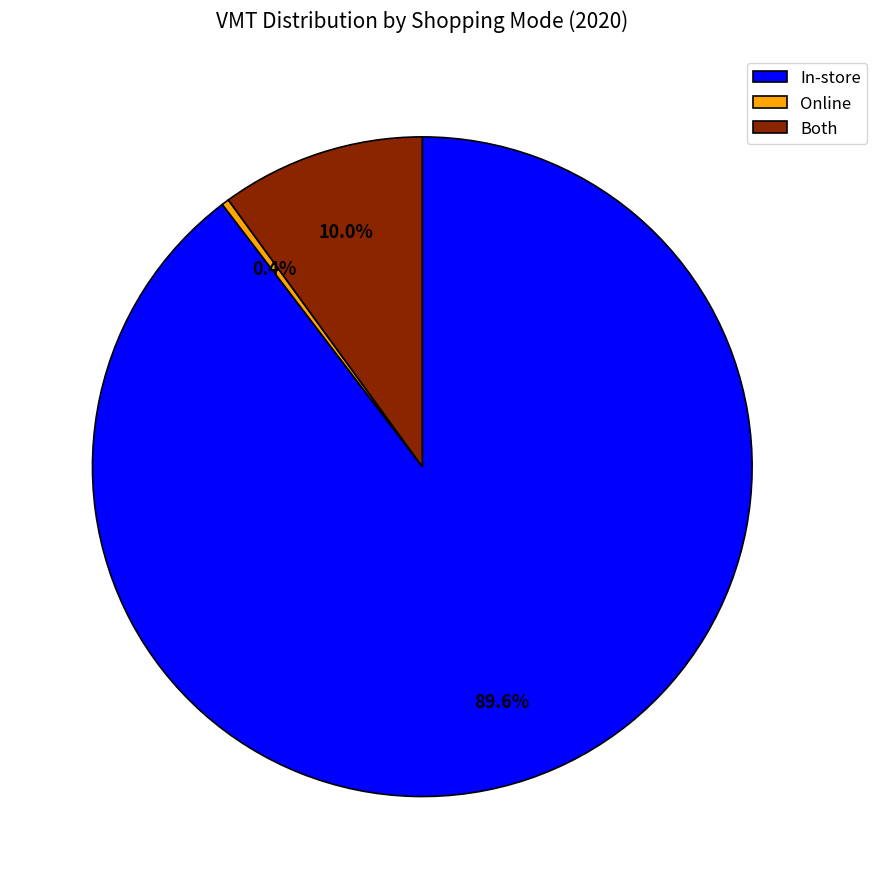

Does Online represent more than half of the total?

No